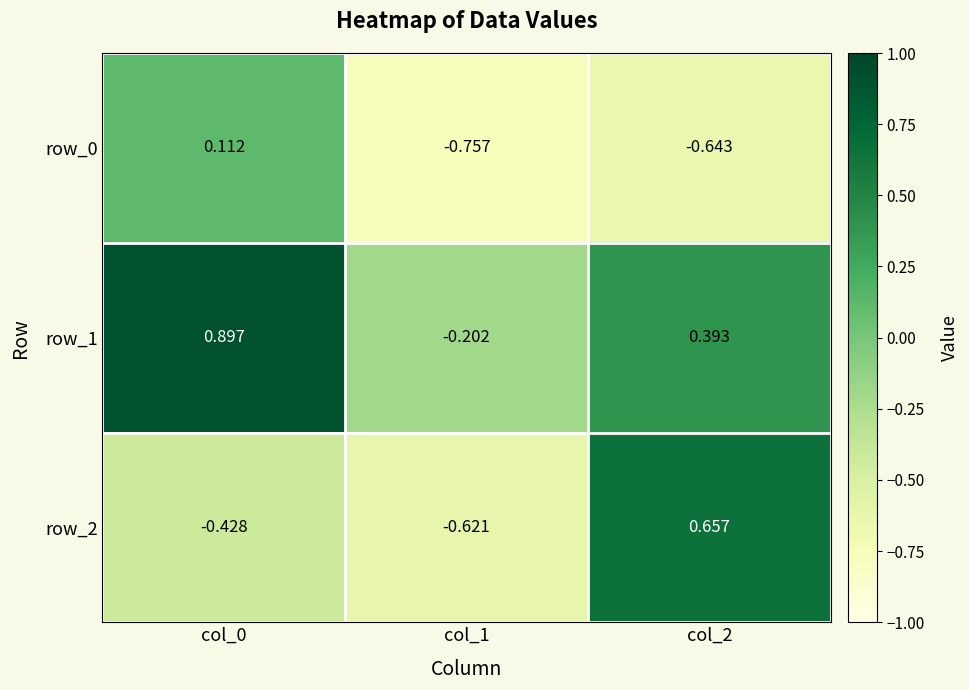

List the labels in order of row_0 value, smallest first.

col_1, col_2, col_0